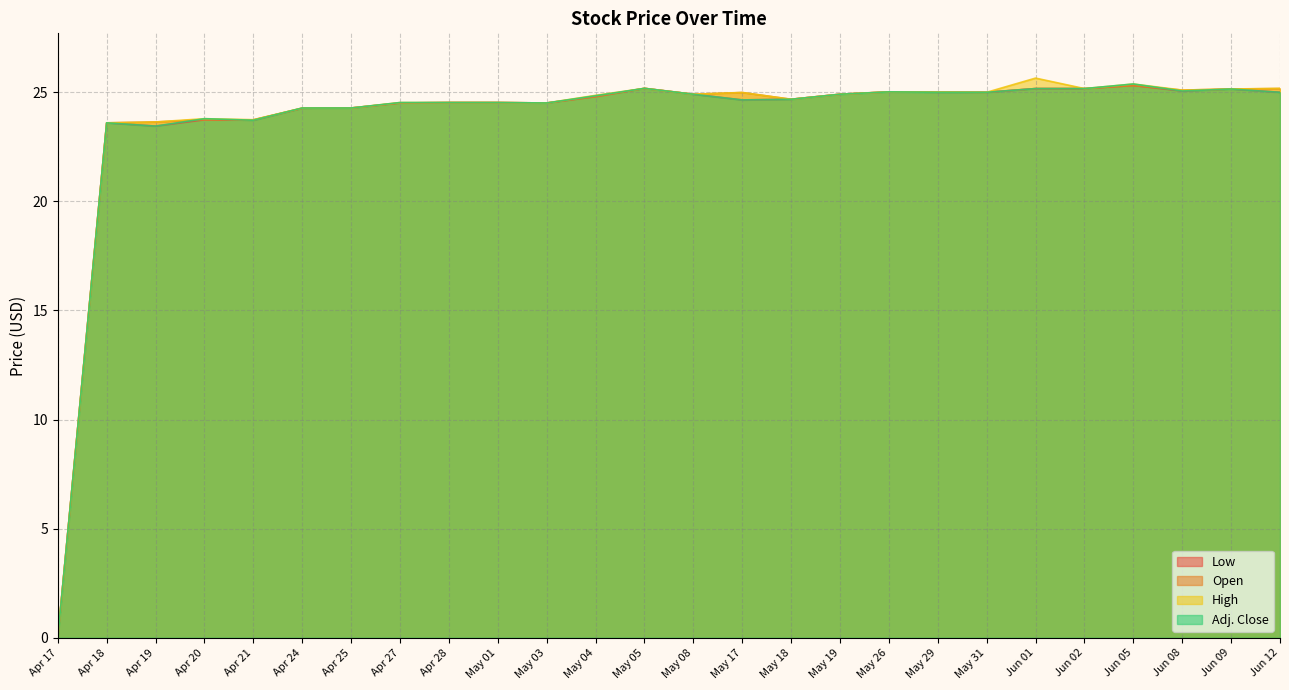

What is the approximate value of Low at Jun 12?

25.0